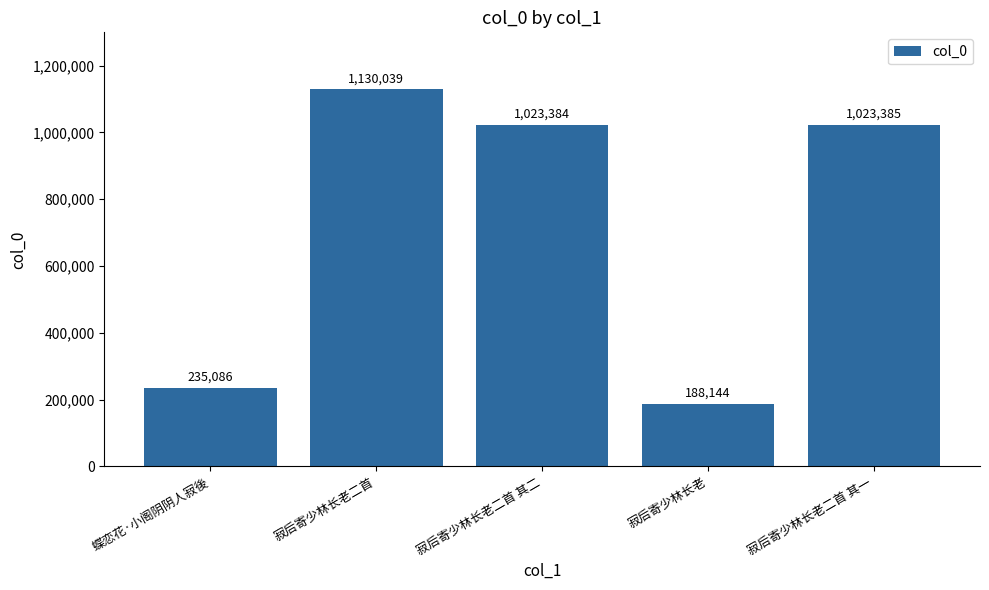

What is the label of the 2nd bar from the left?

寂后寄少林长老二首